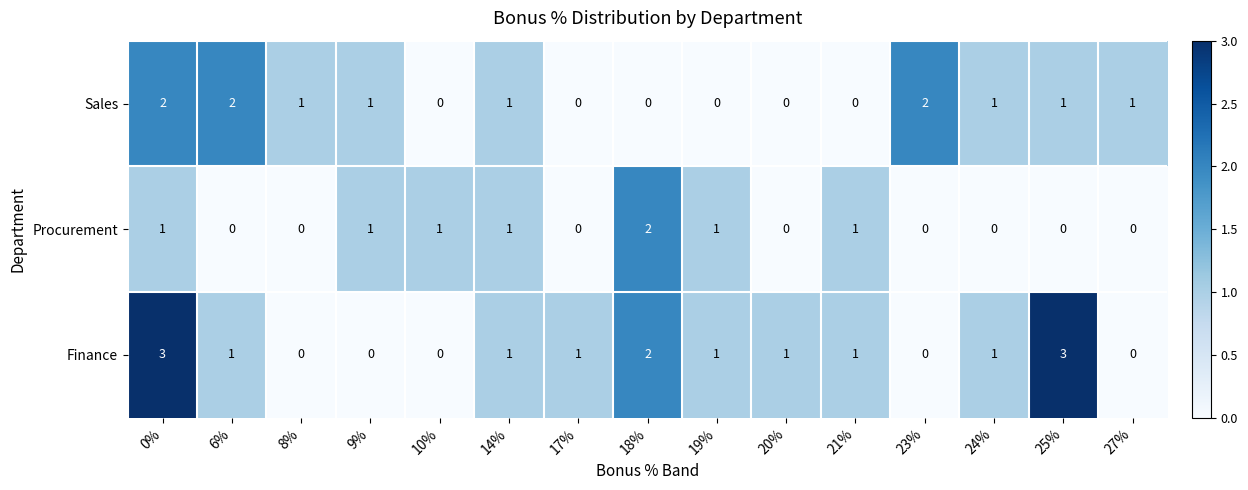

Which series has the largest total across all categories?

Finance